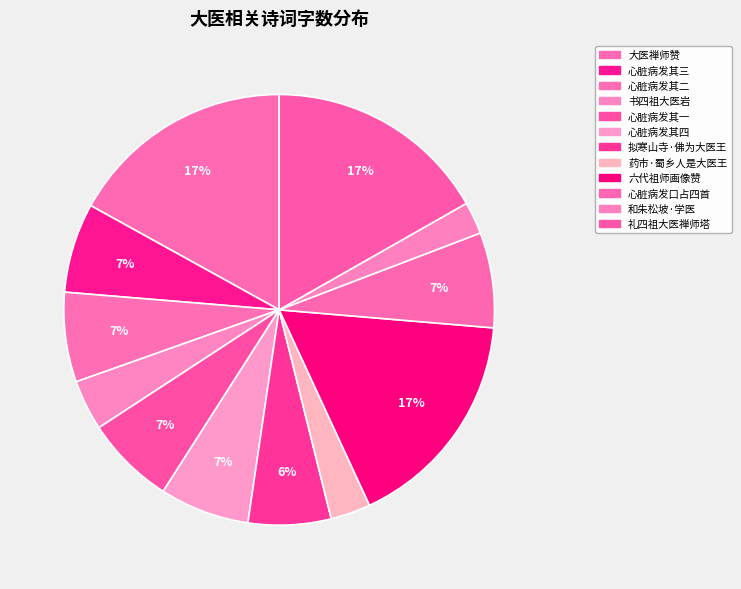

To the nearest percent, what is the average slice percentage?

8%